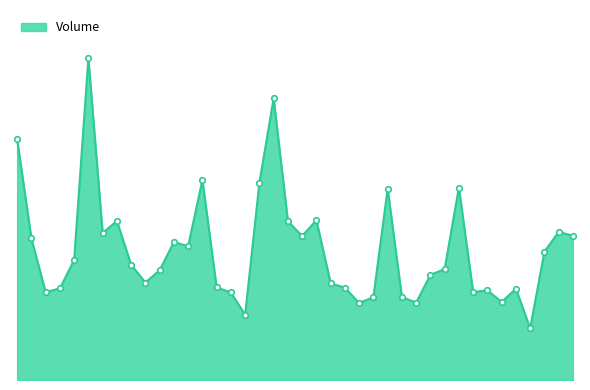

What is the greatest value displayed?

29919100